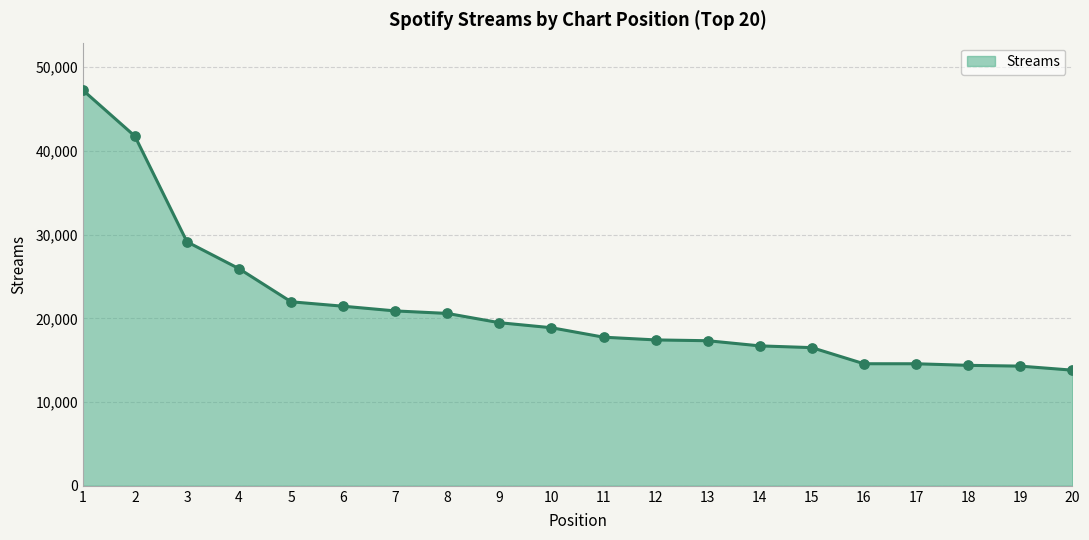

Approximately how many times larger is the value at 14 compared to 12?

1.0